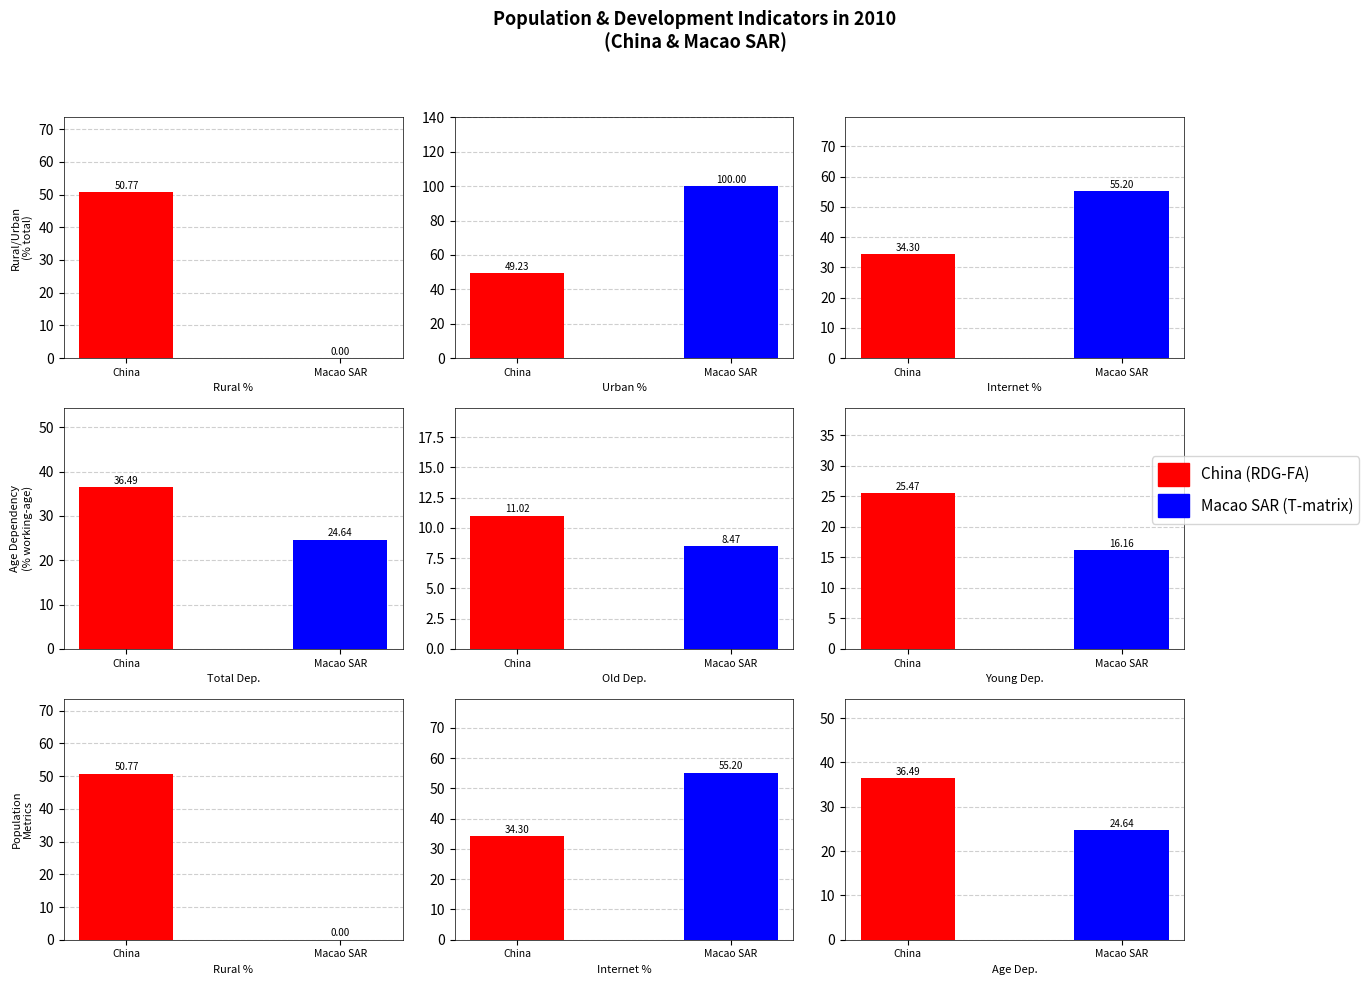

What is the value of the Urban population (% of total population) bar at the 1st from the left?

49.2